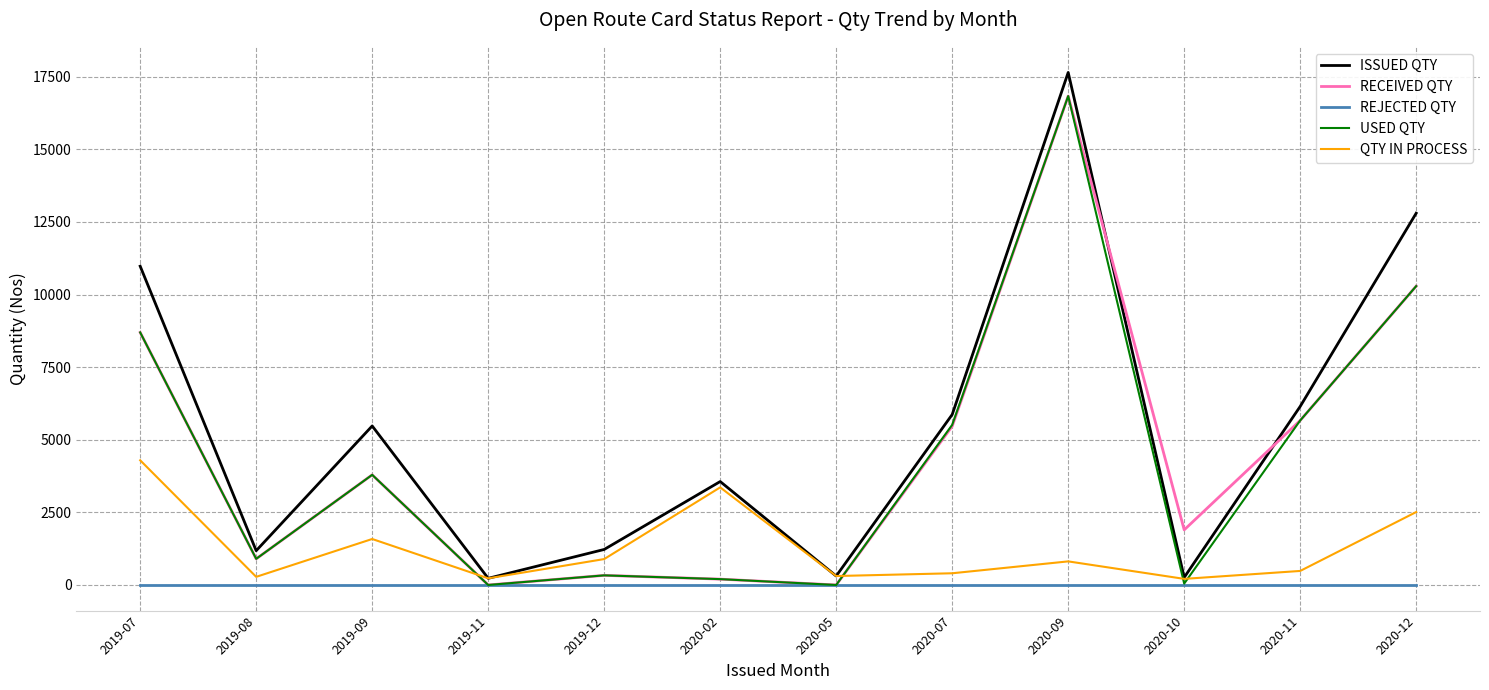

Is the value of ISSUED QTY at 2020-02 greater than the value of REJECTED QTY at 2020-02?

Yes